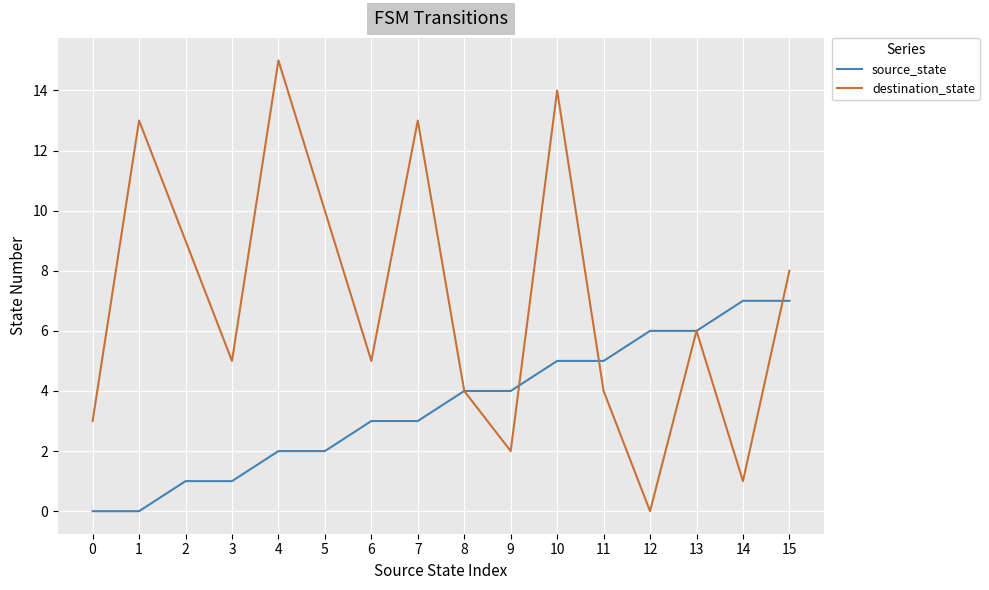

True or false: source_state has a value of 1 at 8.

False